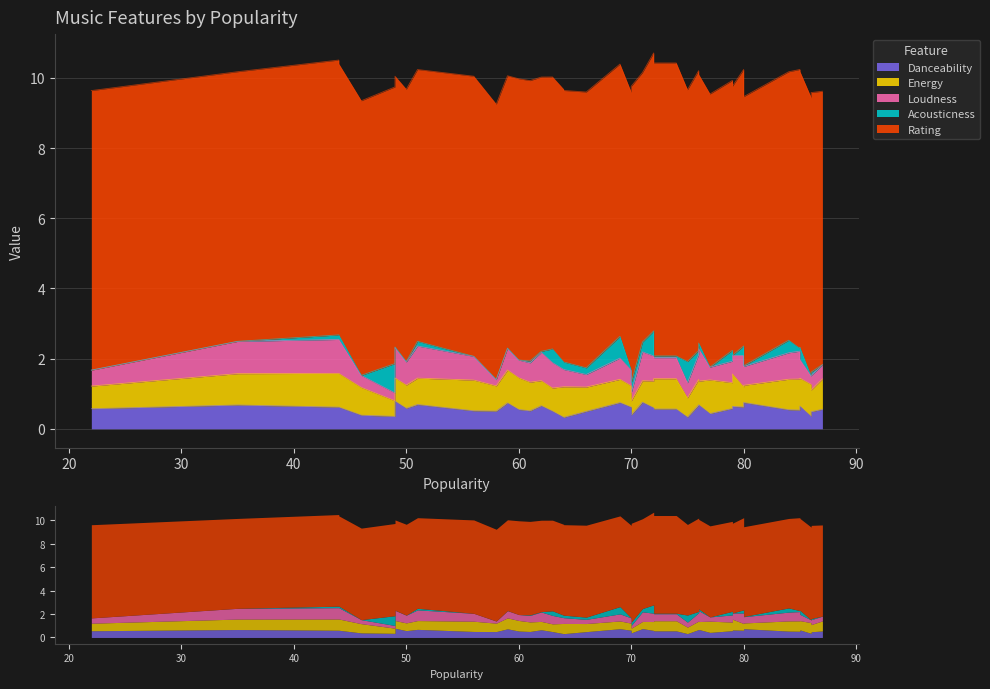

List the labels in order of Energy value, smallest first.

70, 49, 80, 75, 80, 70, 71, 86, 22, 63, 49, 50, 69, 76, 66, 62, 58, 76, 79, 51, 72, 46, 85, 61, 87, 72, 74, 84, 64, 64, 56, 85, 35, 60, 86, 79, 59, 77, 44, 44